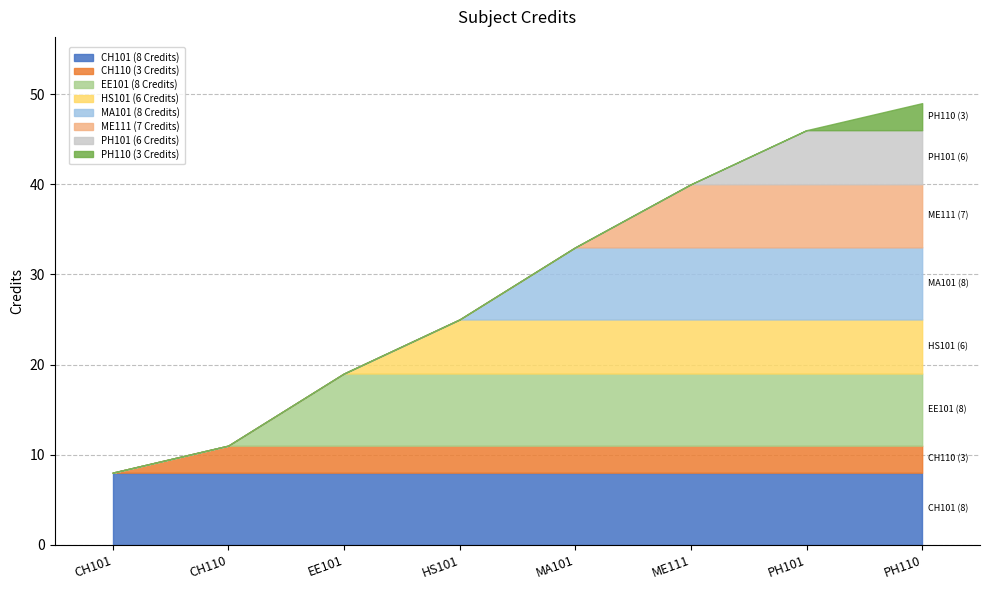

What is the total value across all series at MA101?

33